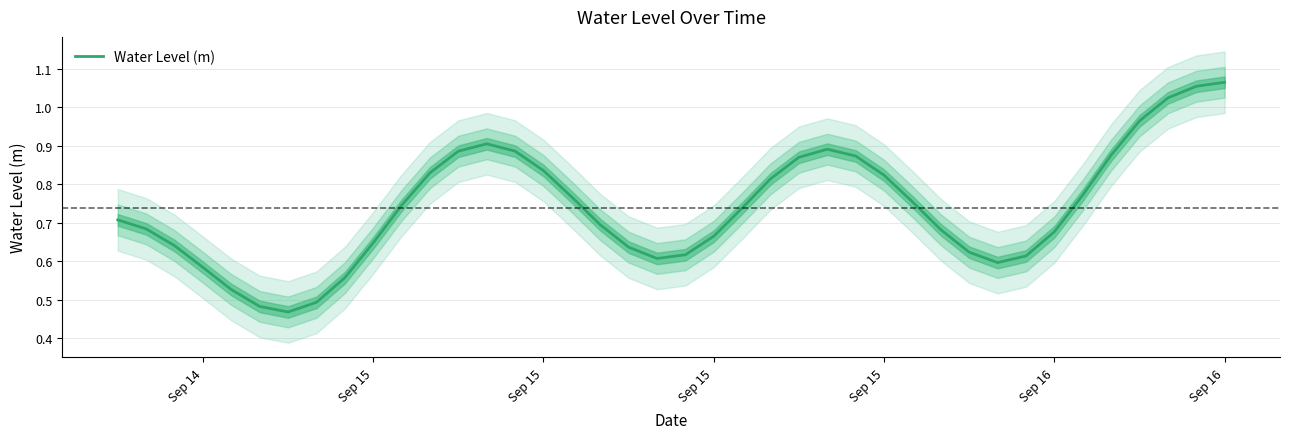

True or false: the data shows 1.1 at 21.

False